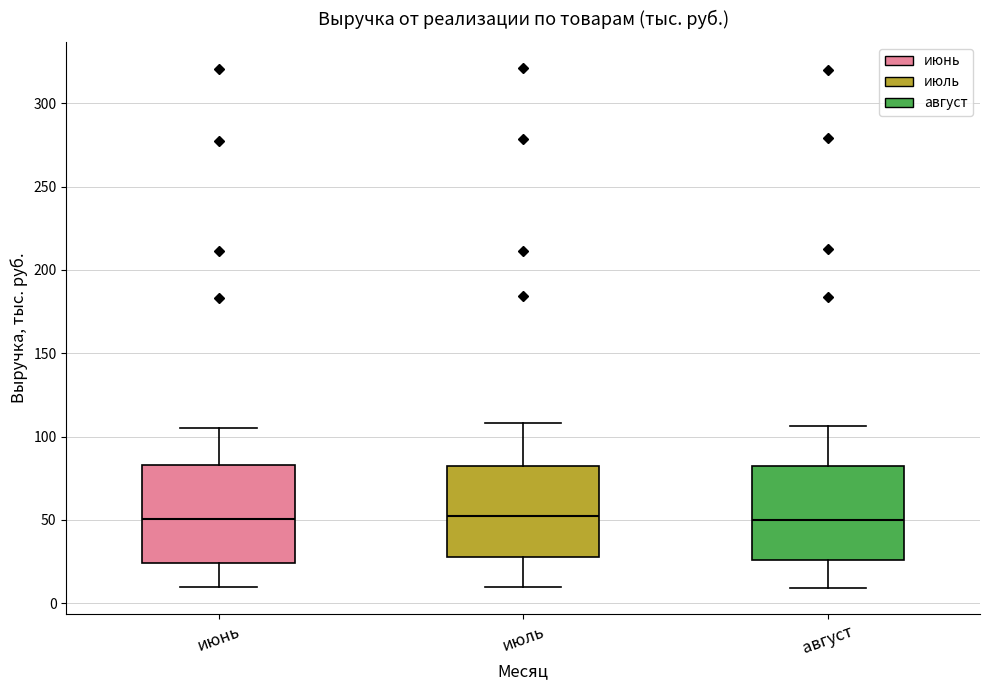

Reading left to right, transcribe this box plot: for each box, give where its median line is, the range the box spans, and where its two whiskers end, as read against the y-axis. The values are not printed on the chart, so give them approximately, as read against the axis.

июнь: median 50, box 25 to 85, whiskers 10 to 105
июль: median 50, box 30 to 85, whiskers 10 to 110
август: median 50, box 25 to 80, whiskers 10 to 105